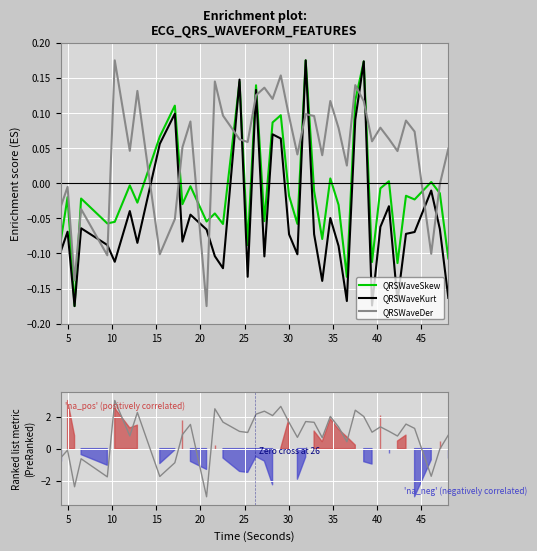

Which series ends up on top after the final intersection of QRSWaveSkew_ECG and QRSWaveDer_ECG?

QRSWaveDer_ECG